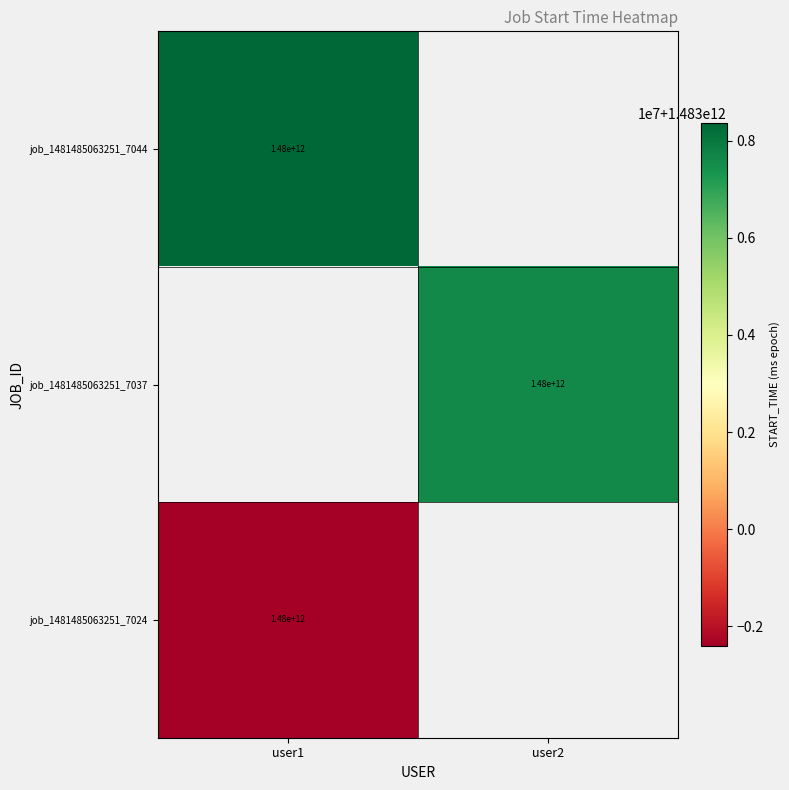

The value of job_1481485063251_7037 at user2 is 1480000000000. True or false?

True